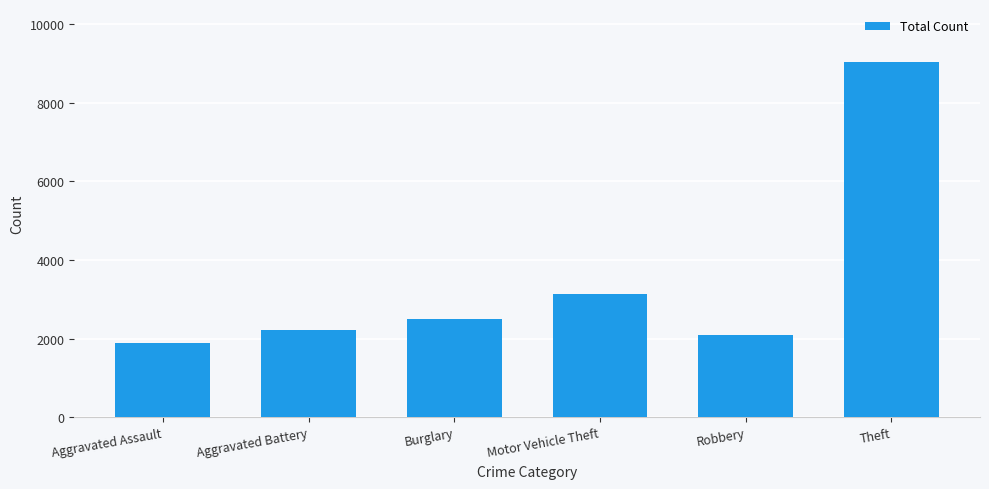

What is the label of the 3rd bar from the right?

Motor Vehicle Theft